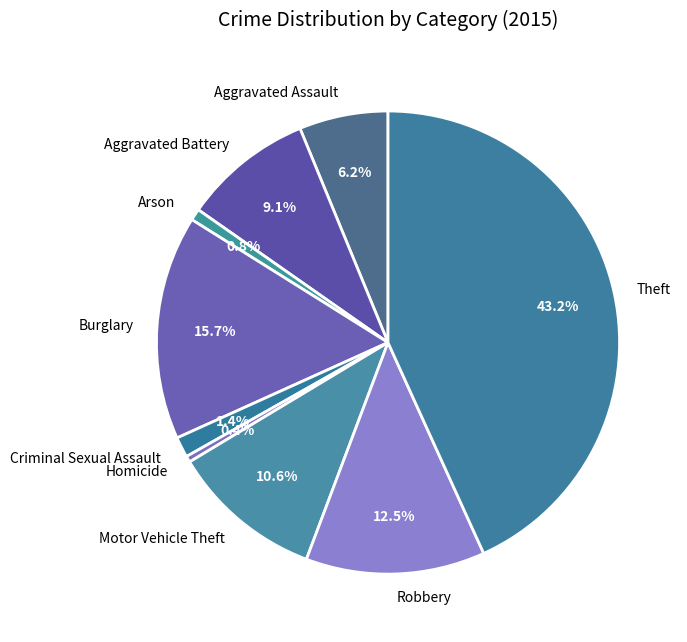

Does Robbery account for over 50% of the chart?

No